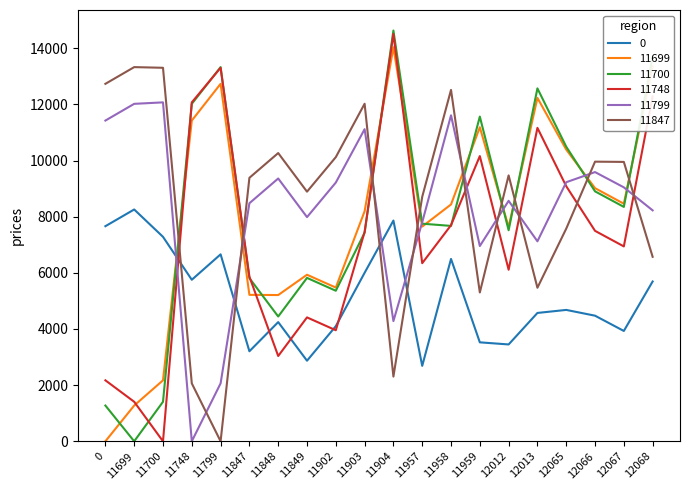

How many times do 0 and 11748 cross each other?

5